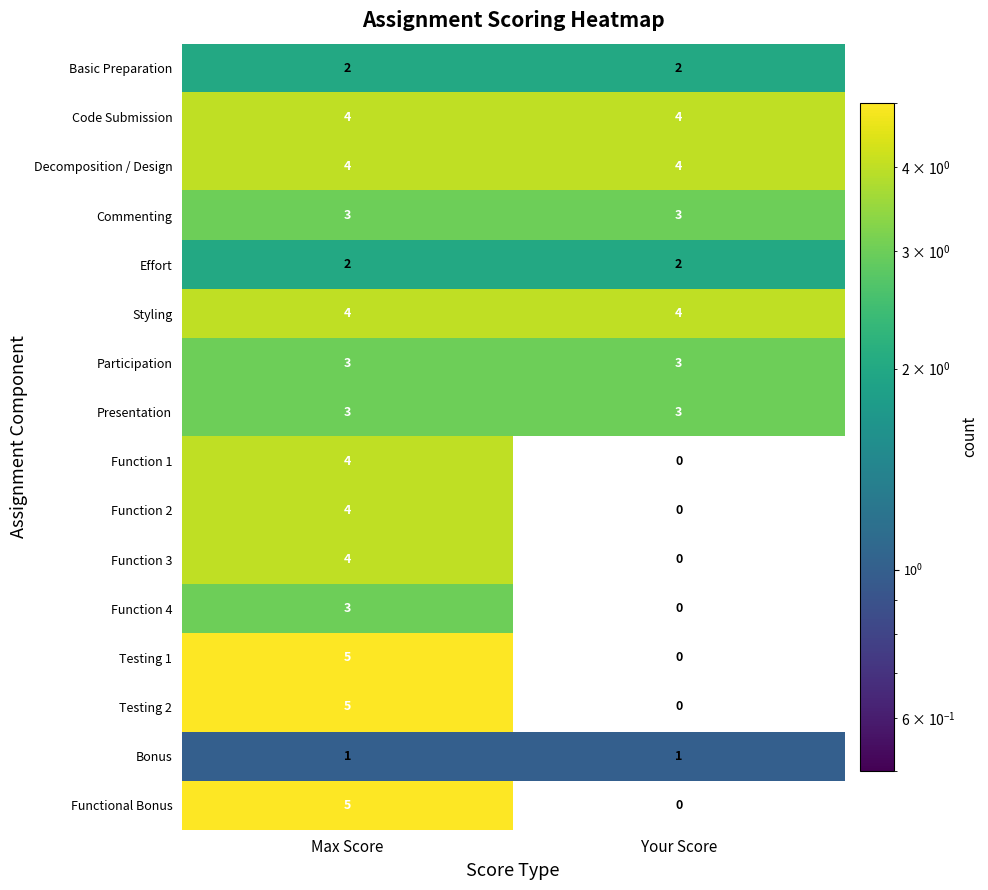

List the labels in order of Functional Bonus value, smallest first.

Your Score, Max Score